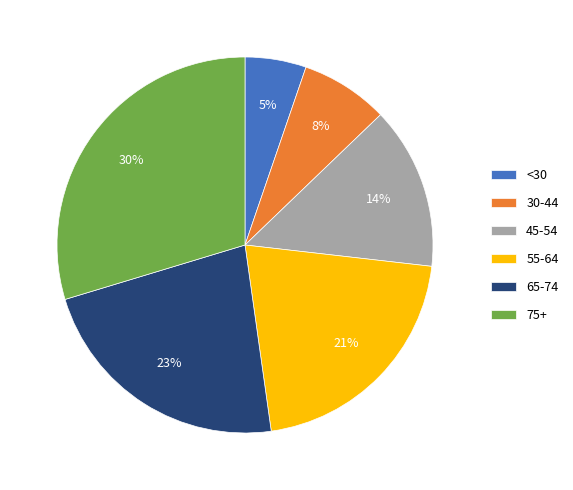

Between 30-44 and 55-64, which is larger?

55-64